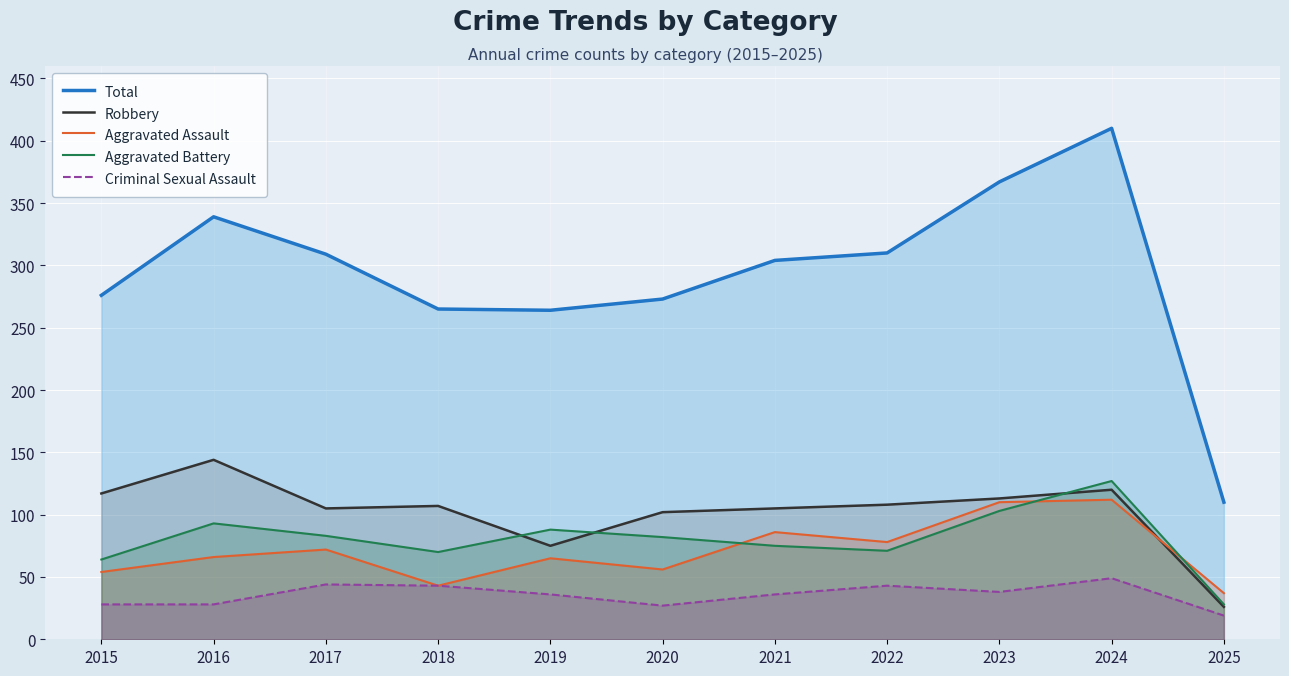

What are all the series names shown in the legend?

Total, Robbery, Aggravated Assault, Aggravated Battery, Criminal Sexual Assault